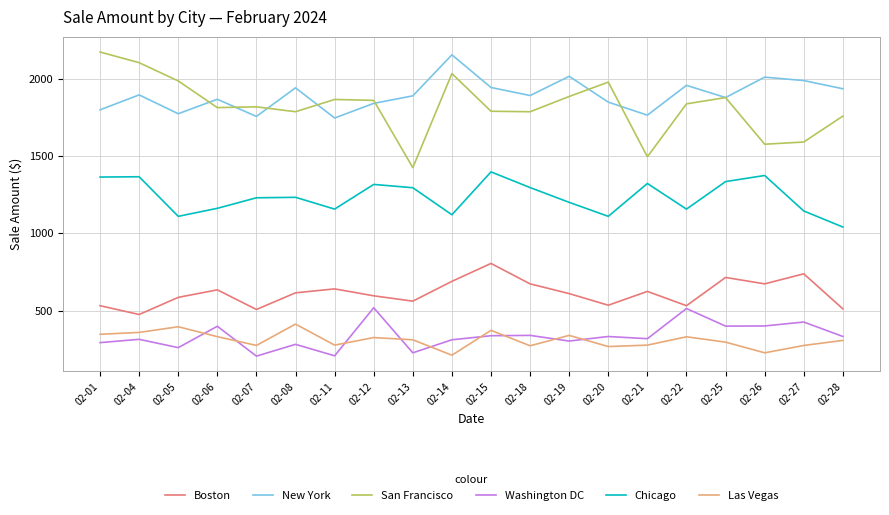

What is the difference between the highest and lowest values at 02-12?

1536.7